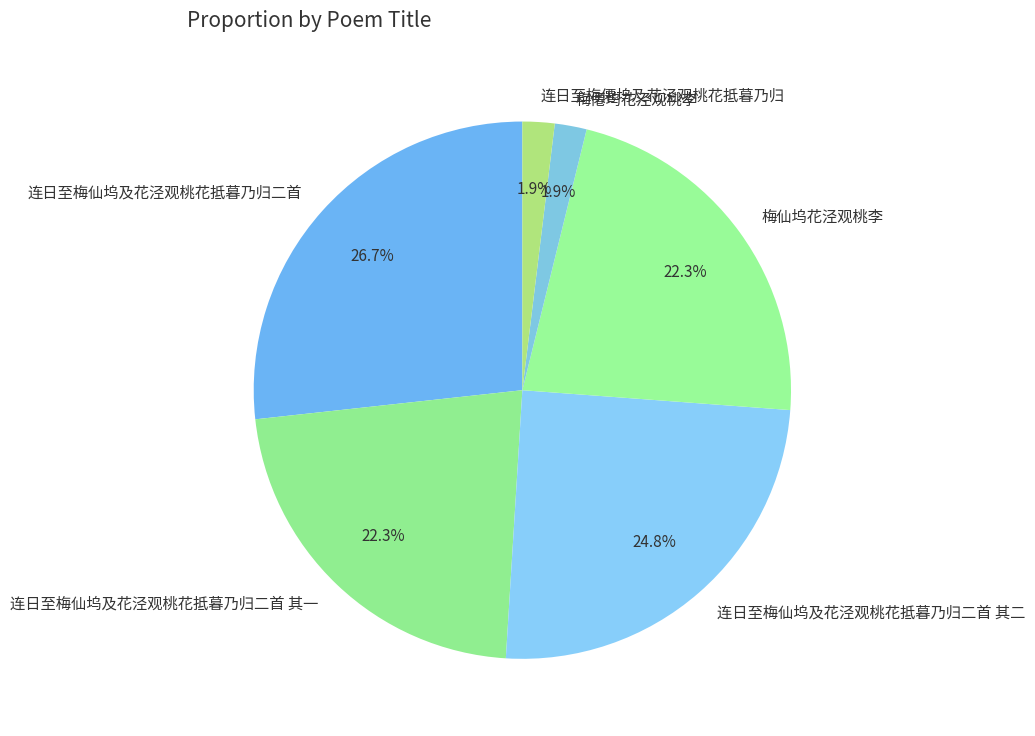

Which category has the biggest portion of the pie?

连日至梅仙坞及花泾观桃花抵暮乃归二首